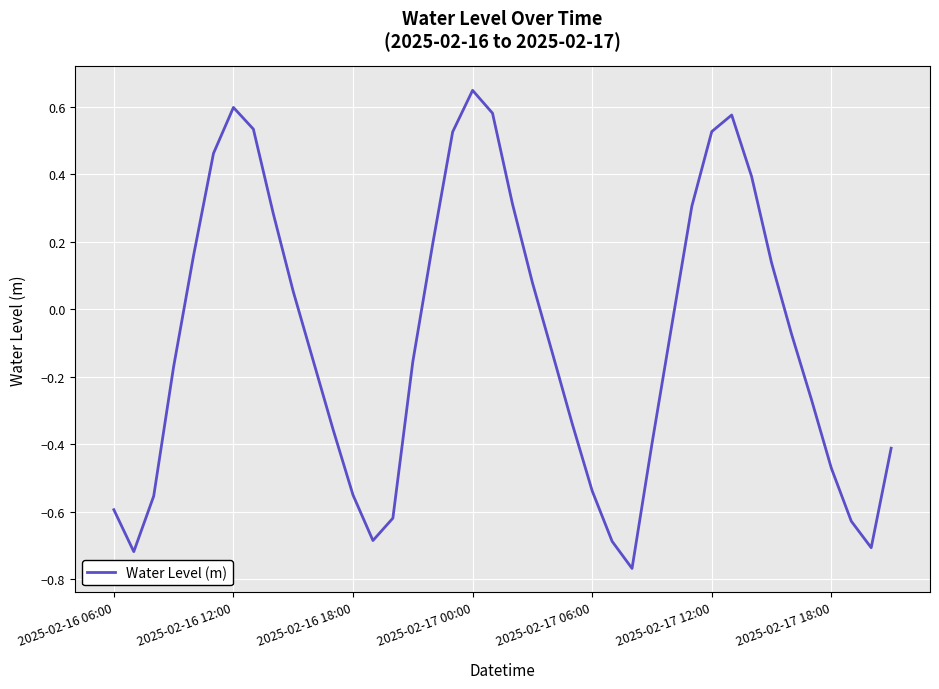

What is the difference between the maximum and minimum values?

1.4